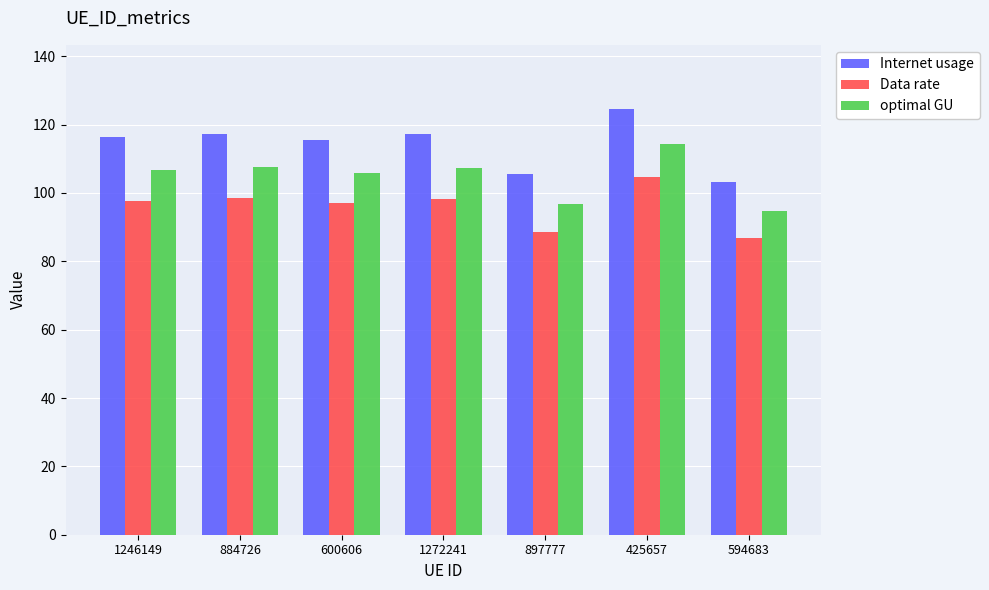

Which category has the lowest value across all series?

594683